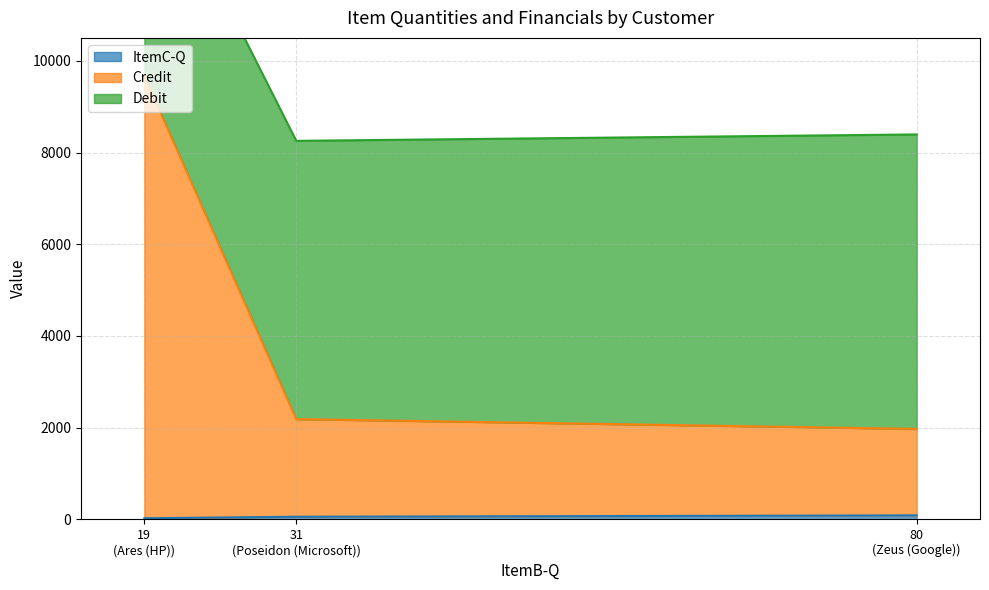

What are all the series names shown in the legend?

ItemC-Q, Credit, Debit